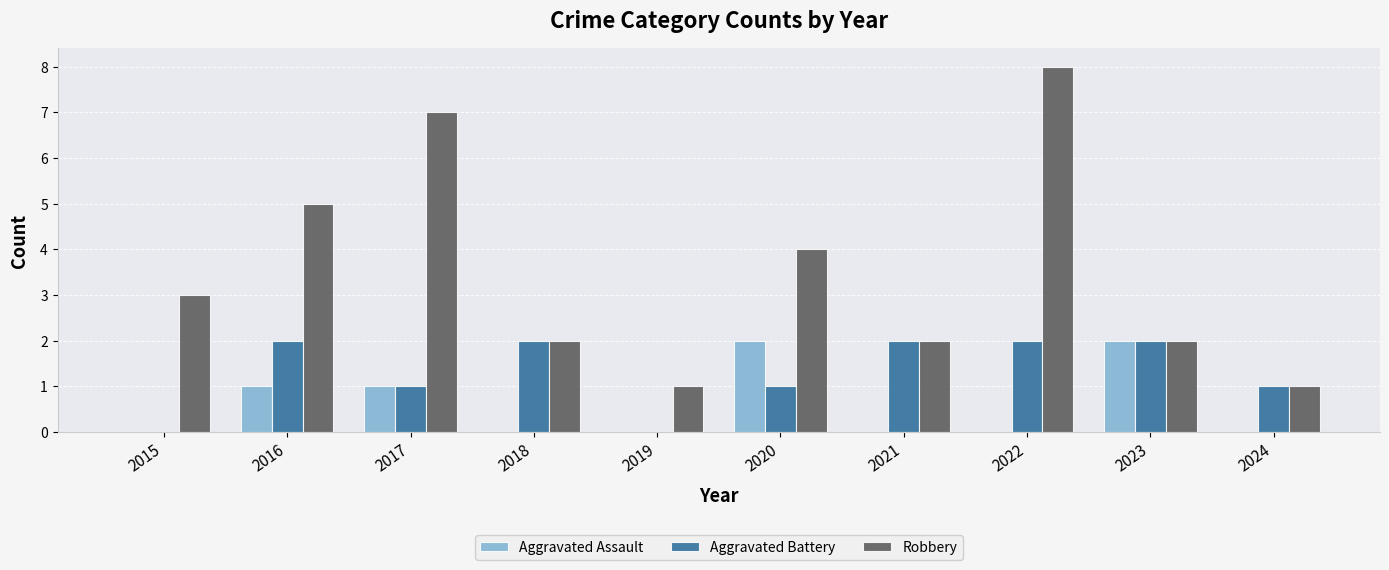

Between 2018 and 2019, which series saw the biggest shift?

Aggravated Battery